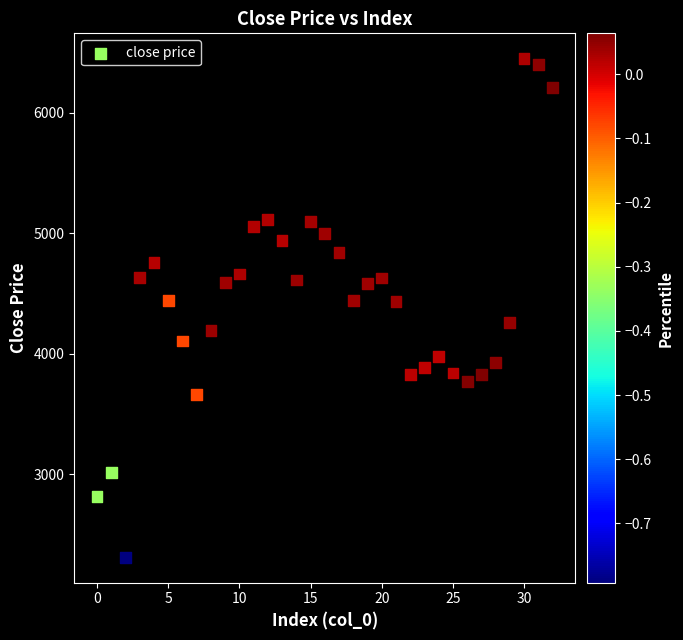

What is the range of Y values (max minus min)?

4143.8